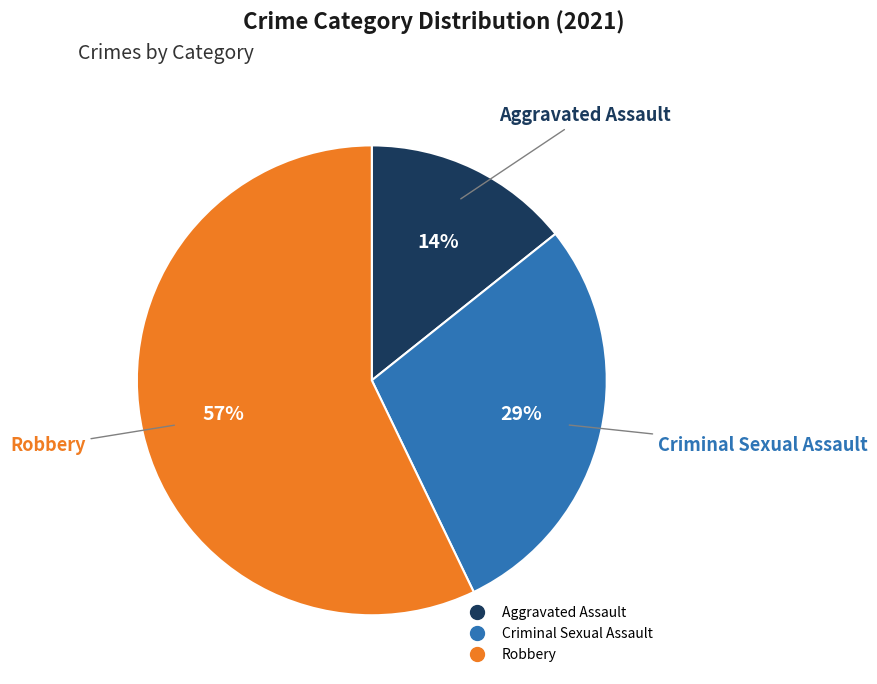

To the nearest percent, what is the difference between the largest and smallest slice percentages?

43%